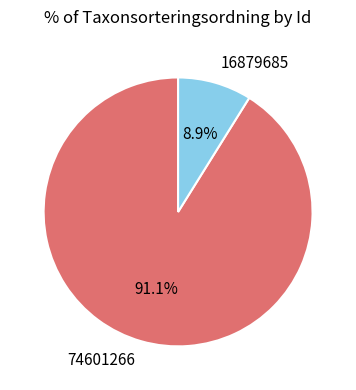

Which slice is the largest?

74601266